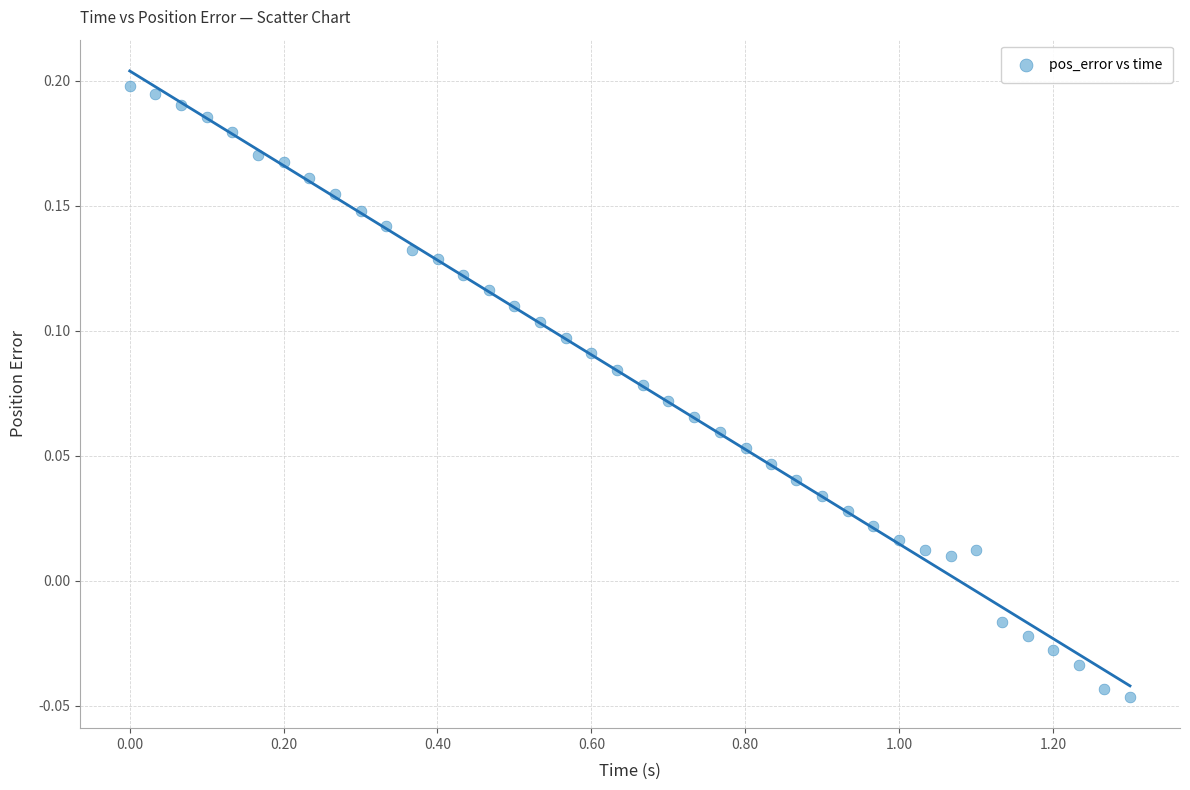

What is the range of X values (max minus min)?

1.3